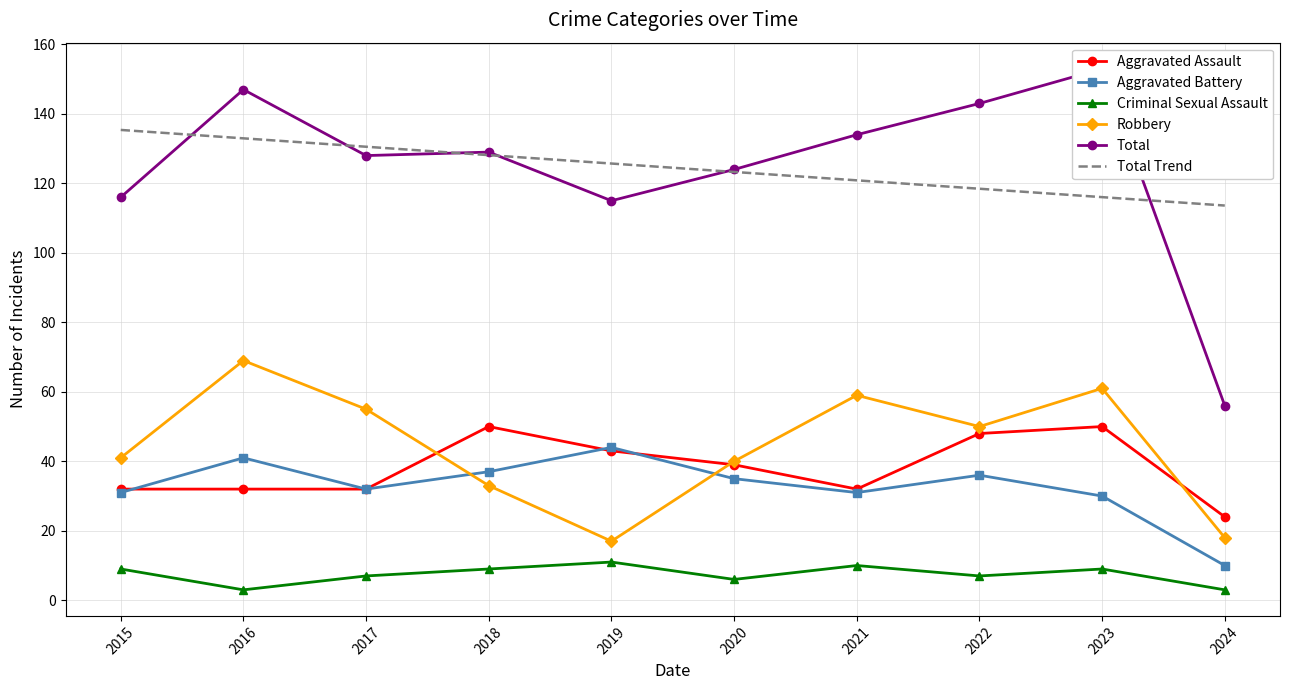

Which has a higher value, 2020 or 2019?

2019